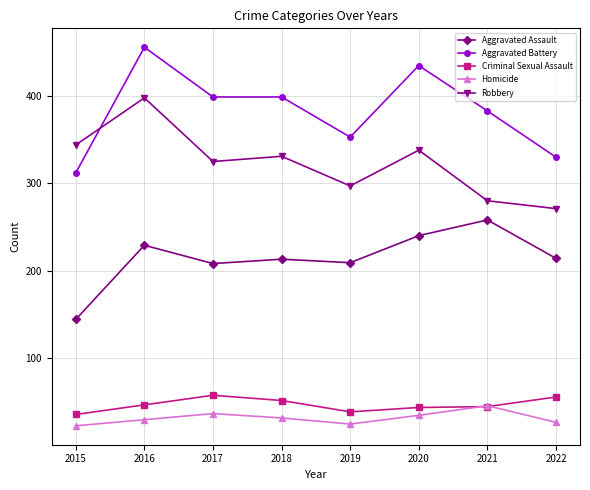

What is the difference between the Homicide values at 2019 and 2016?

5